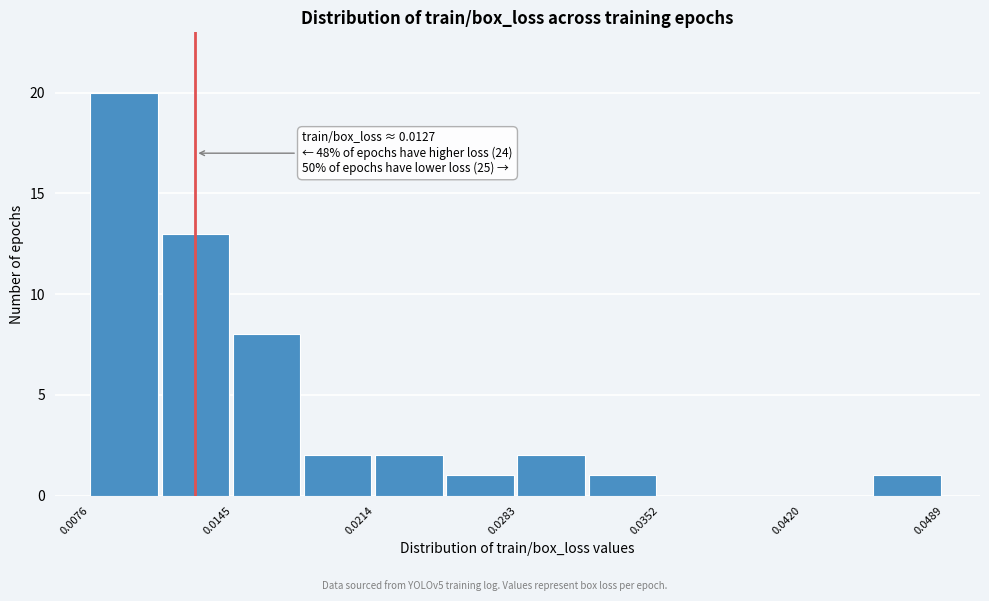

Read against the x-axis, roughly where is the centre of the tallest bar?

0.009